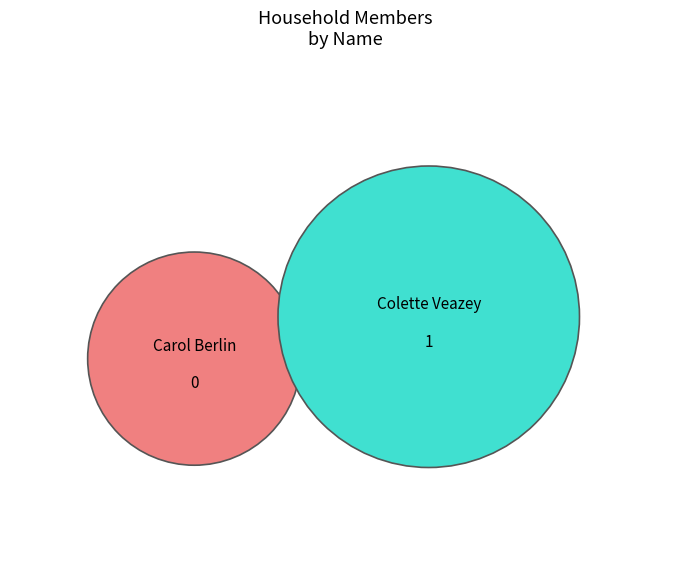

Which slice is the smallest?

Carol Berlin